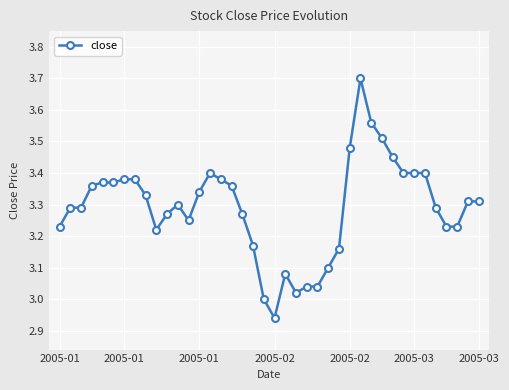

What is the sum of all values?

131.6